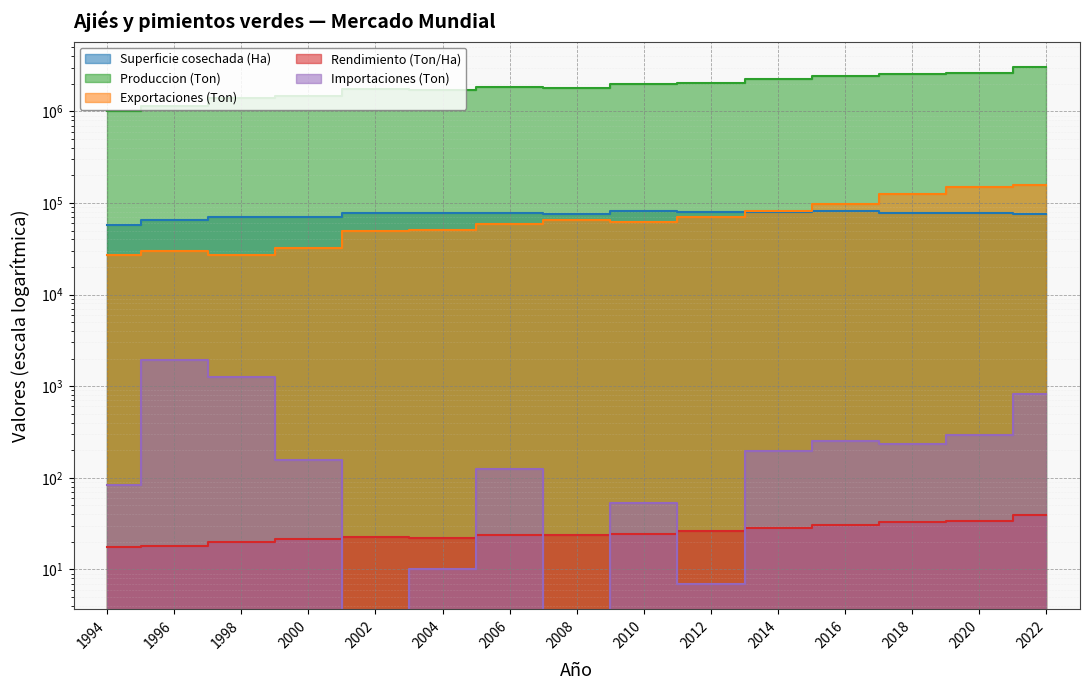

List the labels in order of Superficie cosechada (Ha) value, smallest first.

1994, 1996, 2000, 1998, 2008, 2022, 2002, 2020, 2004, 2006, 2018, 2012, 2014, 2010, 2016